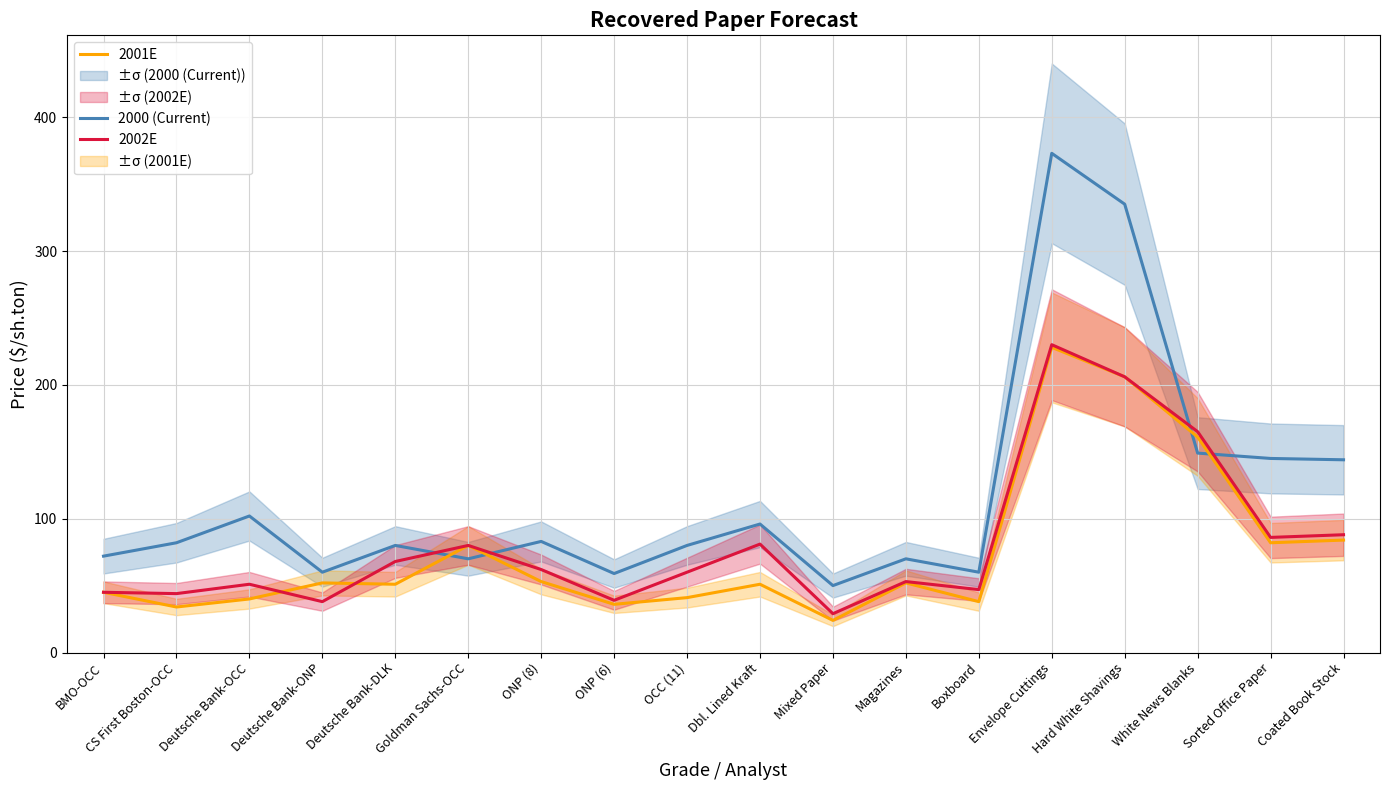

Reading left to right, extract all data points from this chart.

2000 (Current): BMO-OCC=72	CS First Boston-OCC=82	Deutsche Bank-OCC=102	Deutsche Bank-ONP=60	Deutsche Bank-DLK=80	Goldman Sachs-OCC=70	ONP (8)=83	ONP (6)=59	OCC (11)=80	Dbl. Lined Kraft=96	Mixed Paper=50	Magazines=70	Boxboard=60	Envelope Cuttings=373	Hard White Shavings=335	White News Blanks=149	Sorted Office Paper=145	Coated Book Stock=144
2001E: BMO-OCC=45	CS First Boston-OCC=34	Deutsche Bank-OCC=40	Deutsche Bank-ONP=52	Deutsche Bank-DLK=51	Goldman Sachs-OCC=80	ONP (8)=53	ONP (6)=36	OCC (11)=41	Dbl. Lined Kraft=51	Mixed Paper=24	Magazines=52	Boxboard=38	Envelope Cuttings=228	Hard White Shavings=206	White News Blanks=161	Sorted Office Paper=82	Coated Book Stock=84
2002E: BMO-OCC=45	CS First Boston-OCC=44	Deutsche Bank-OCC=51	Deutsche Bank-ONP=38	Deutsche Bank-DLK=68	Goldman Sachs-OCC=80	ONP (8)=62	ONP (6)=39	OCC (11)=60	Dbl. Lined Kraft=81	Mixed Paper=29	Magazines=53	Boxboard=47	Envelope Cuttings=230	Hard White Shavings=206	White News Blanks=165	Sorted Office Paper=86	Coated Book Stock=88